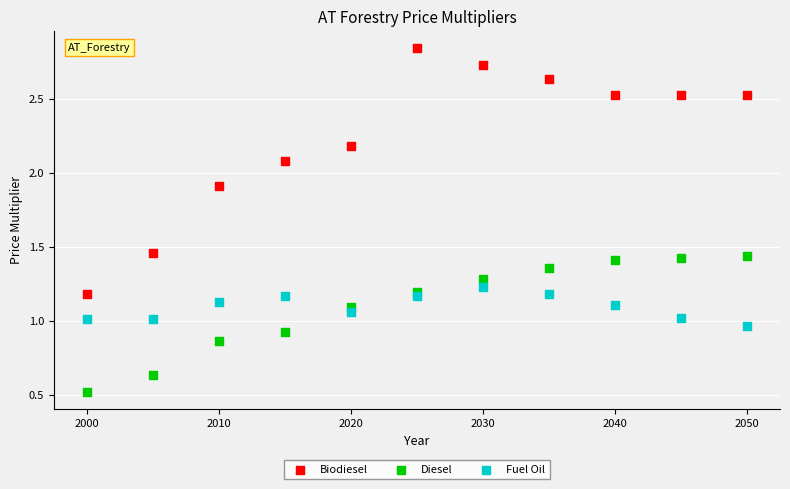

Which series has the largest Y range (max minus min)?

Biodiesel